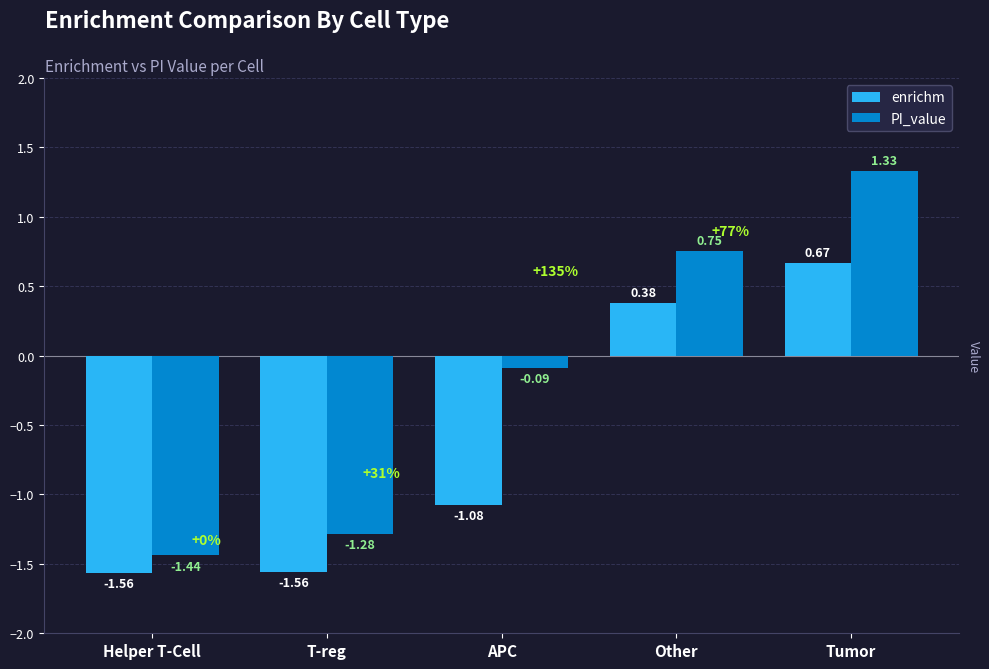

What is the label of the 4th bar from the right?

T-reg